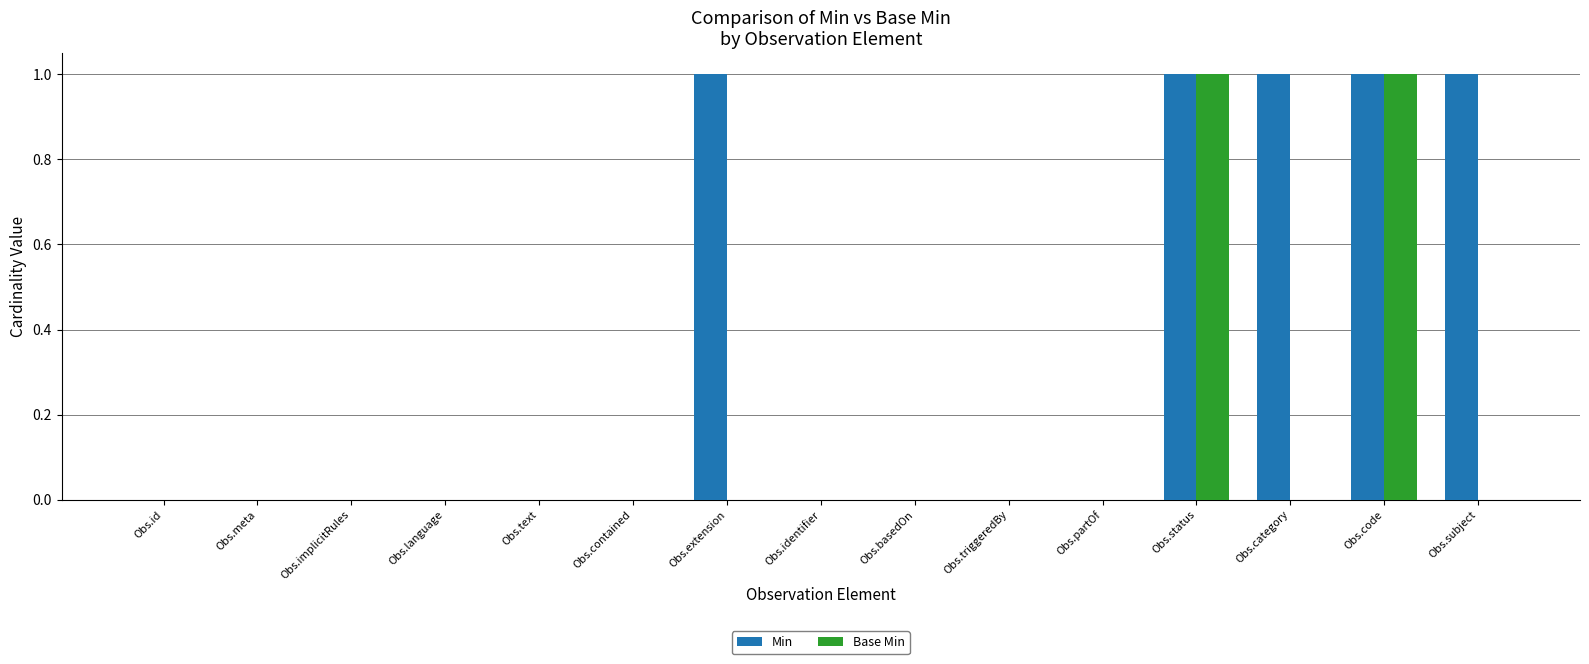

Count the Min values in the range 0 to 1.

15